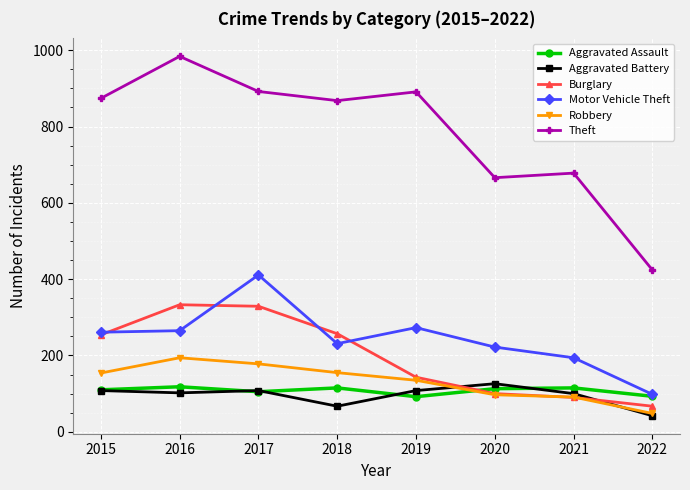

Is the value of Robbery at 2015 greater than the value of Aggravated Battery at 2022?

Yes